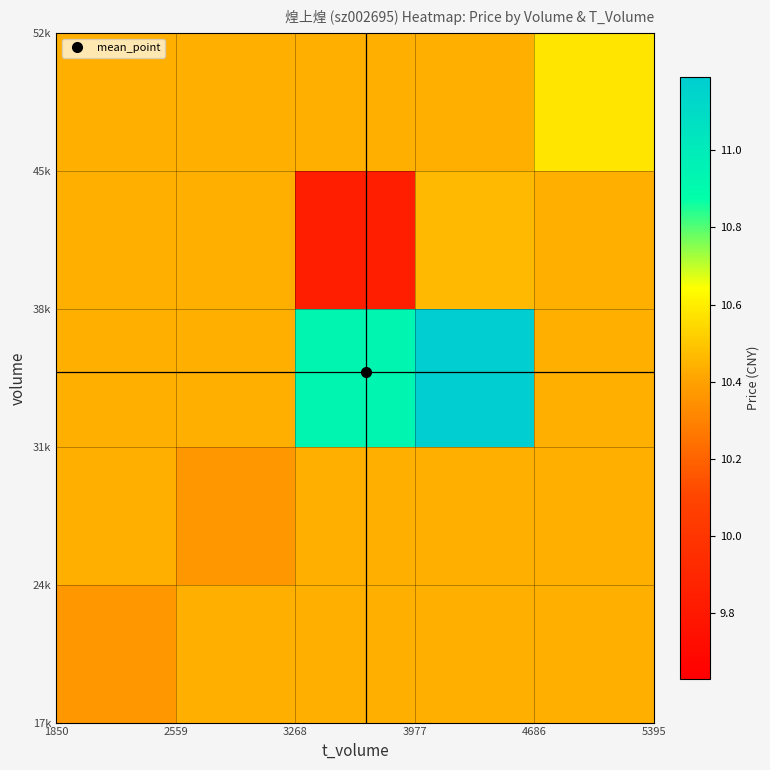

Count the number of data series in this chart.

5